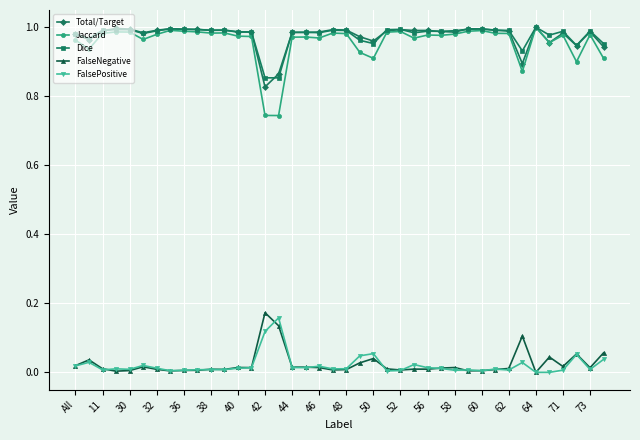

What are all the series names shown in the legend?

Total/Target, Jaccard, Dice, FalseNegative, FalsePositive